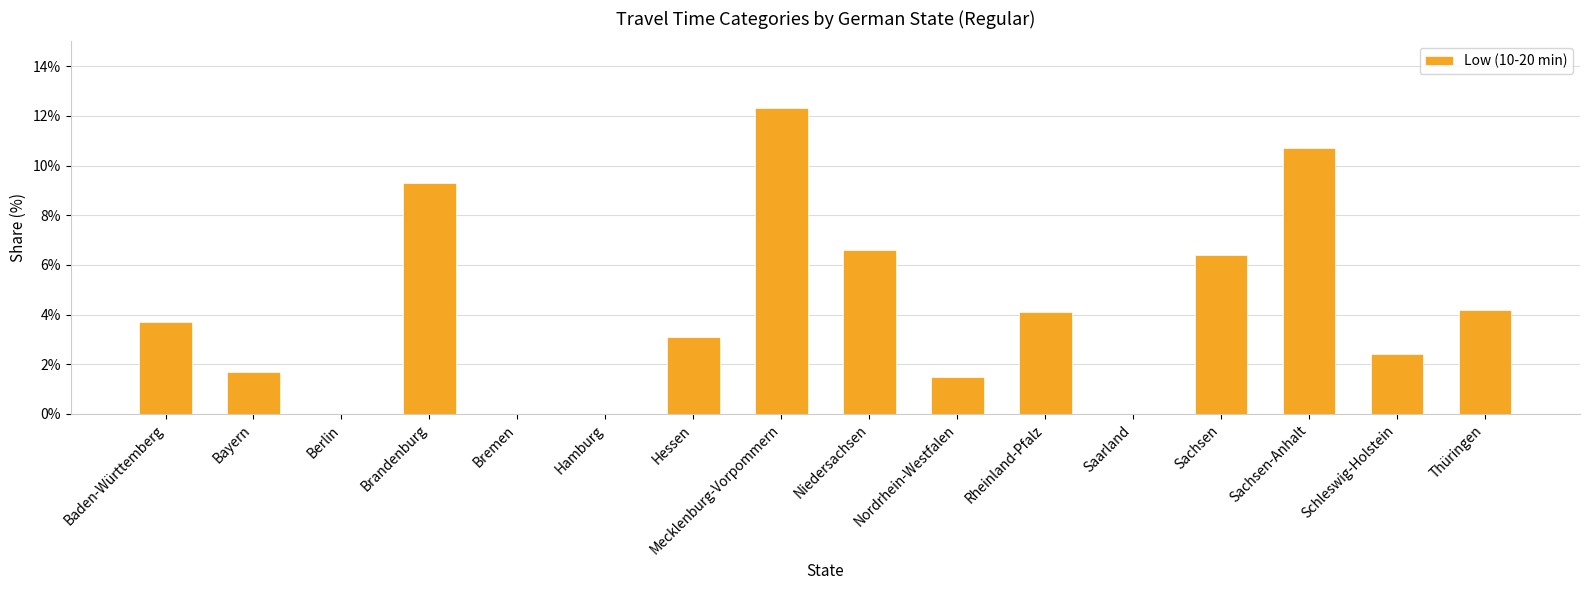

What is the greatest value displayed?

12.3